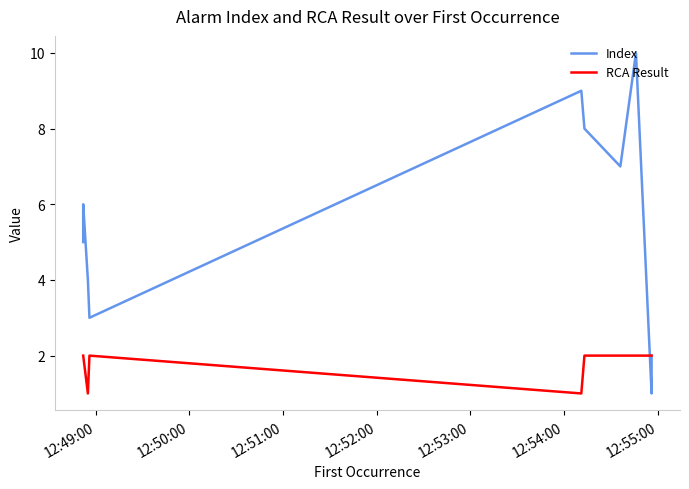

How many lines are shown in the chart?

2